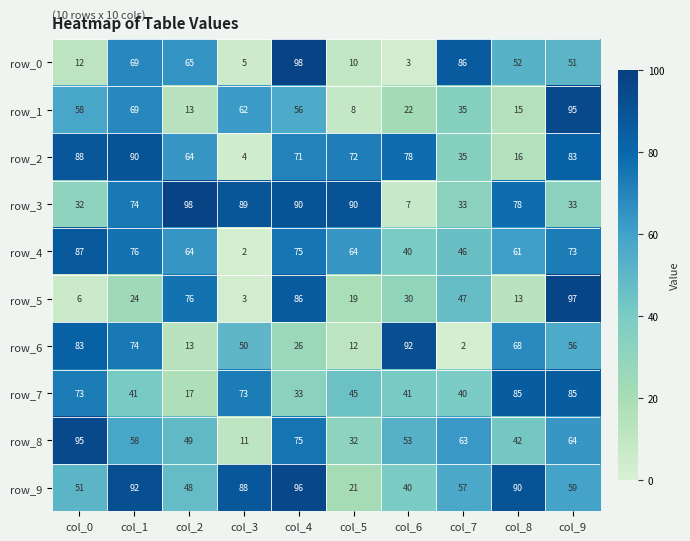

Between col_5 and col_6, which series saw the biggest shift?

row_3